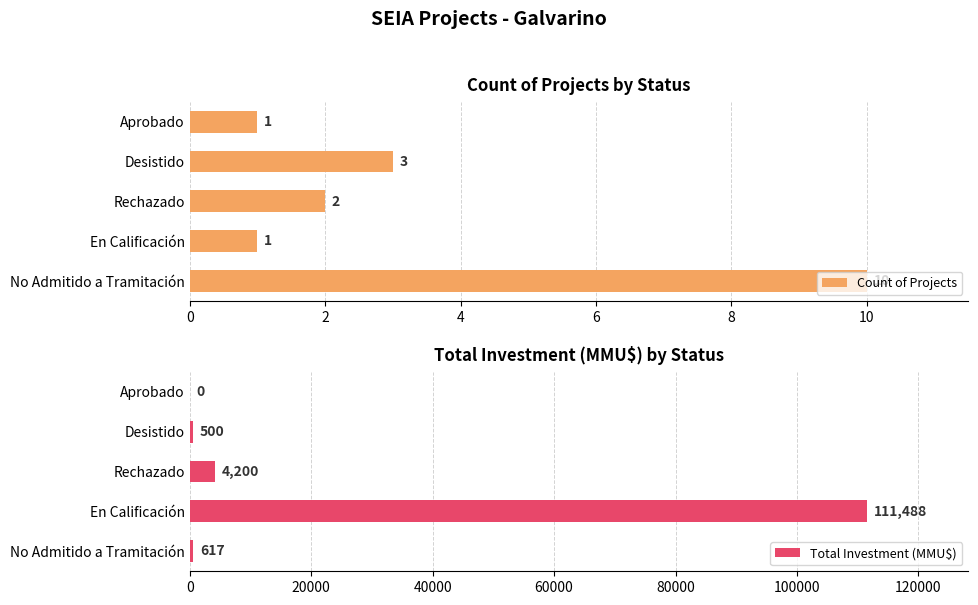

Reading right to left, transcribe all the data shown in this chart.

Count of Projects: 1	3	2	1	10
Total Investment (MMU$): 0	500	4200	111488	617